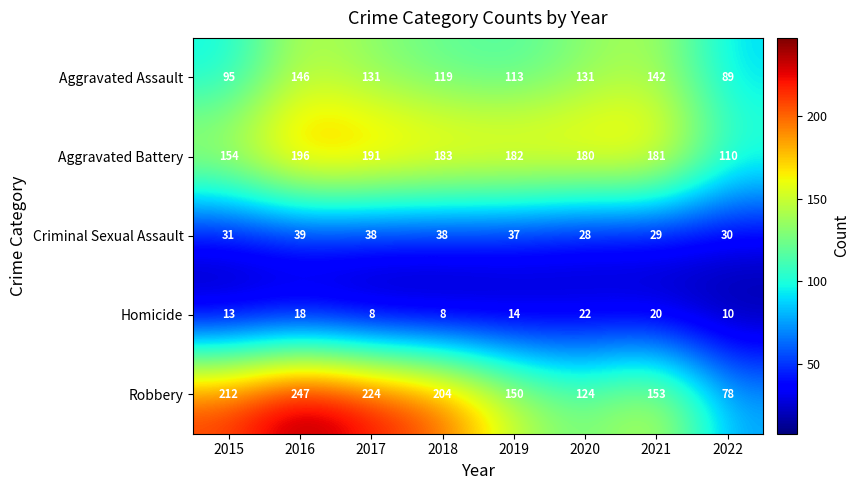

Where does the Robbery series first go above 204?

2015